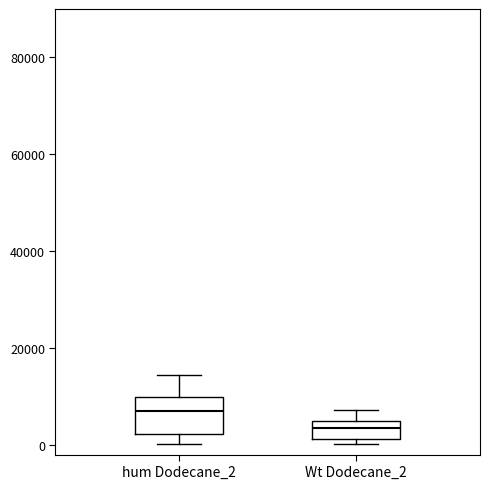

Reading left to right, read every box against the y-axis: the position of its median line, the range the box covers, and the ends of its whiskers. The values are not printed on the chart, so give them approximately, as read against the axis.

hum Dodecane_2: median 6000, box 2000 to 10000, whiskers 0 to 14000
Wt Dodecane_2: median 4000 (inside the box), box 2000 to 4000, whiskers 0 to 8000